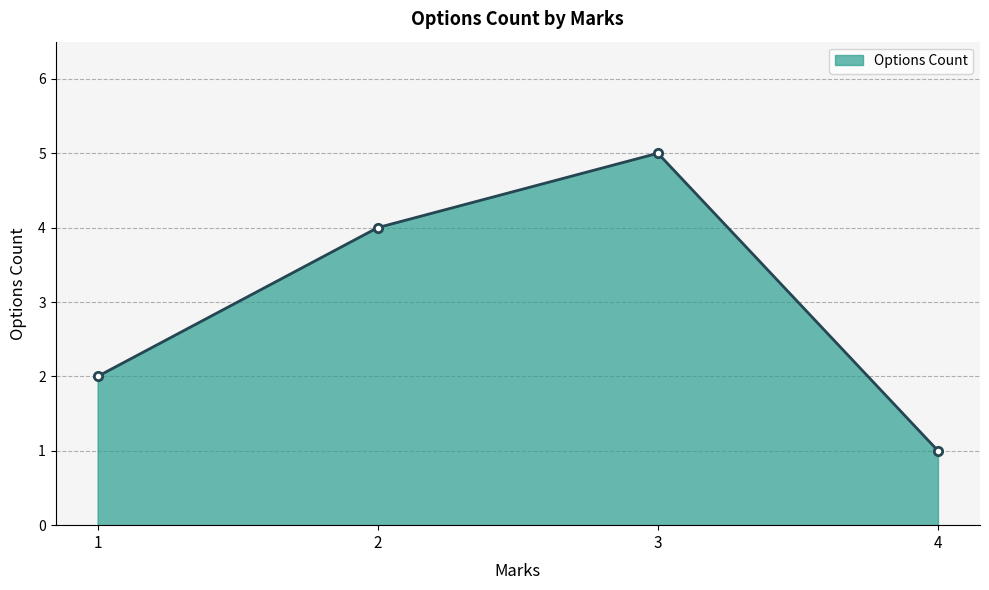

What is the smallest value displayed?

1